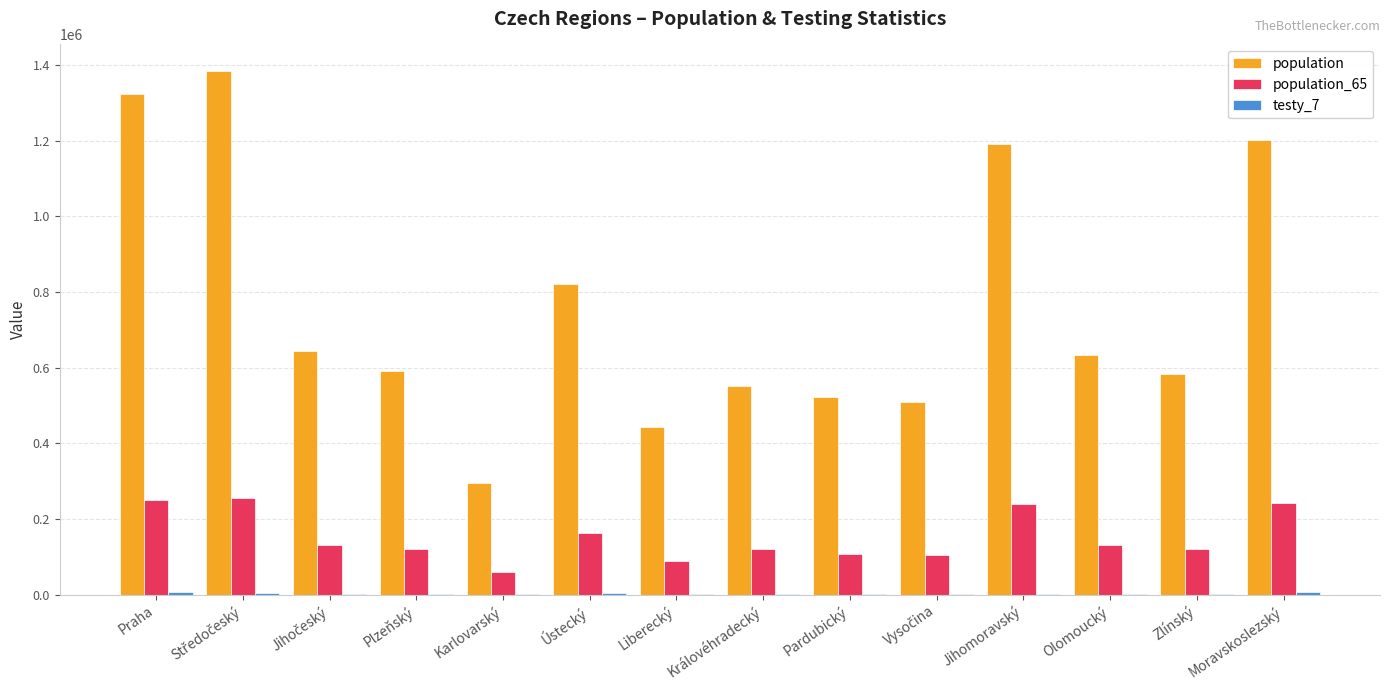

The value of population_65 at Plzeňský is 73416. True or false?

False